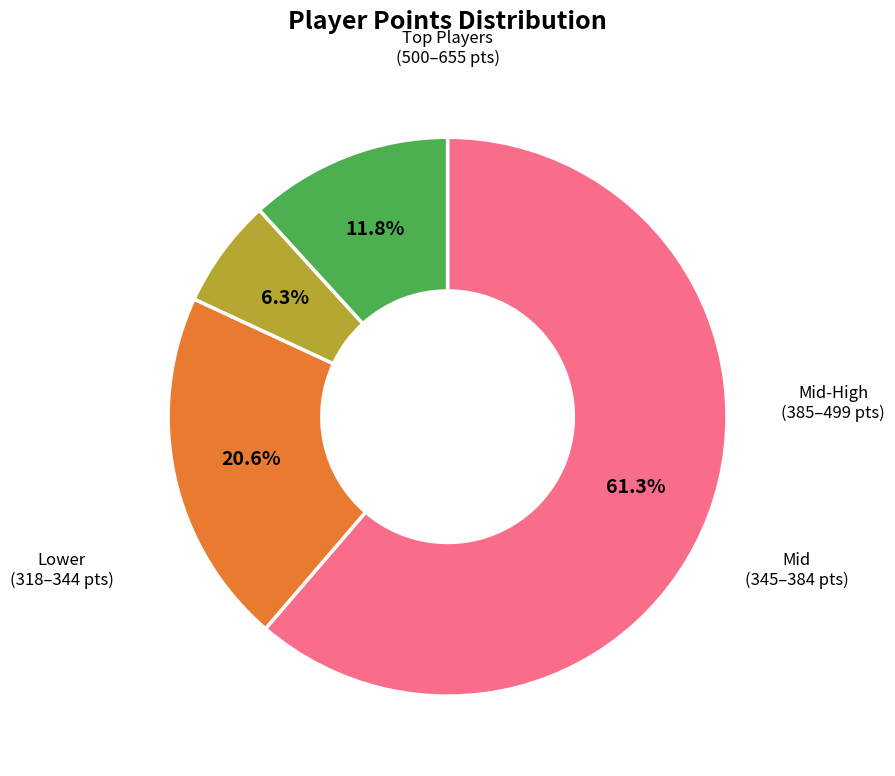

Is there any slice that represents more than half of the pie?

Yes